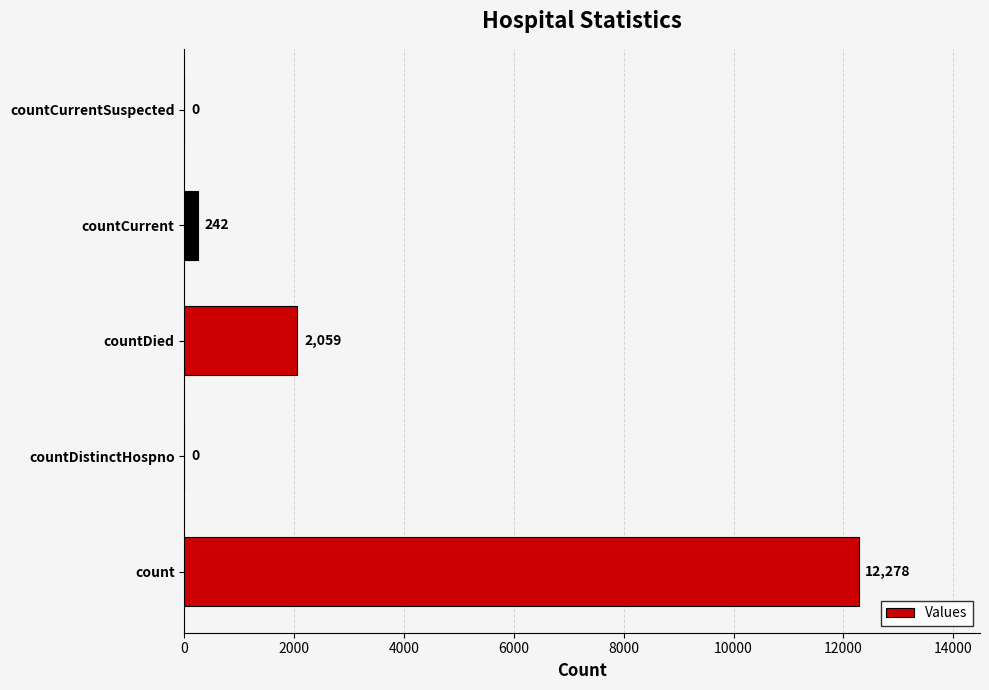

What is the sum of all values?

14579